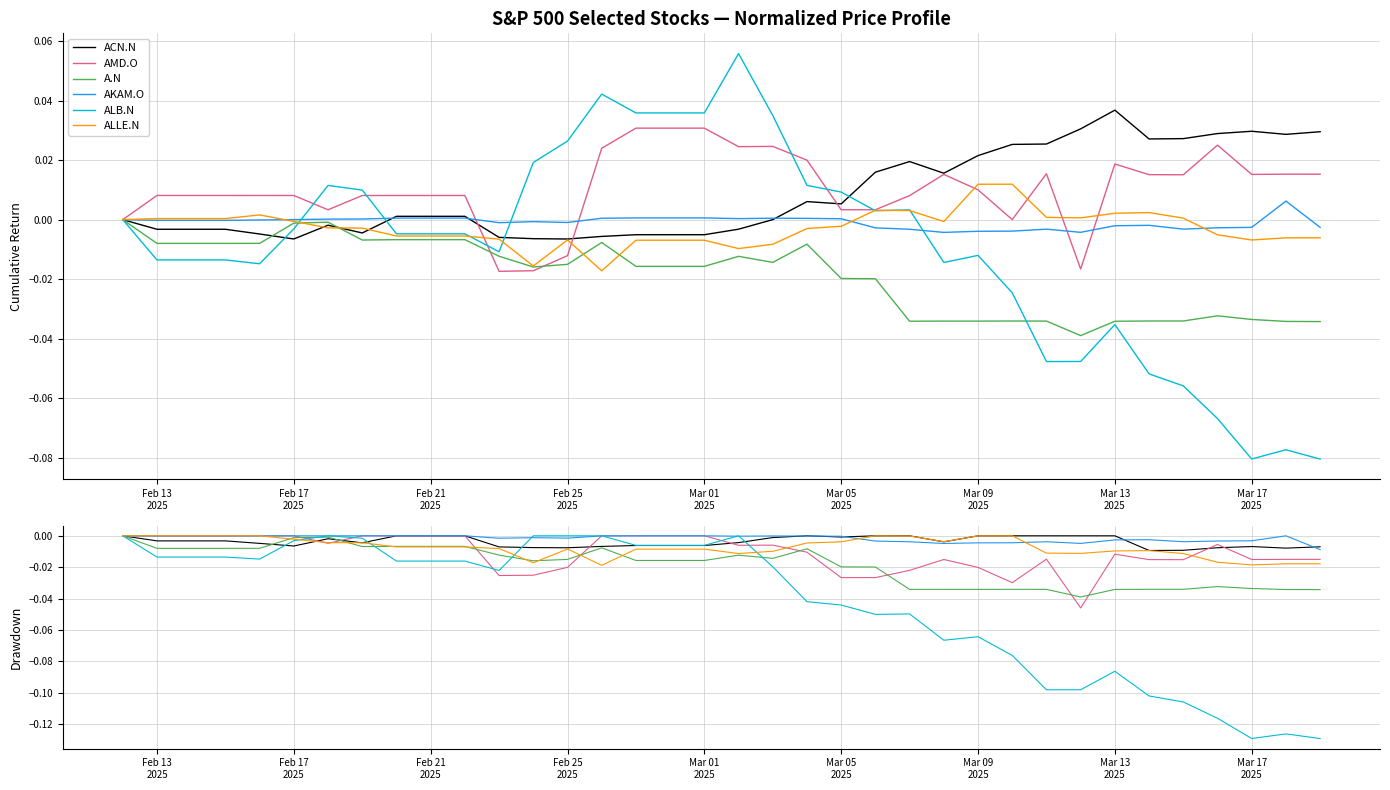

True or false: AKAM.O and AMD.O cross at least once.

True